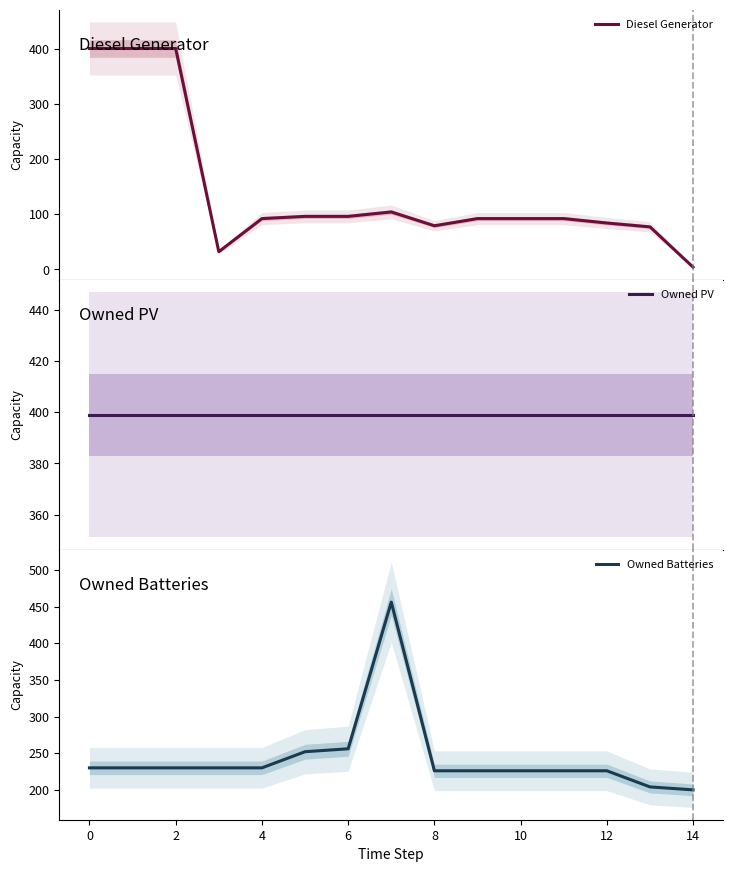

Is this an area chart (filled region under the line)?

No